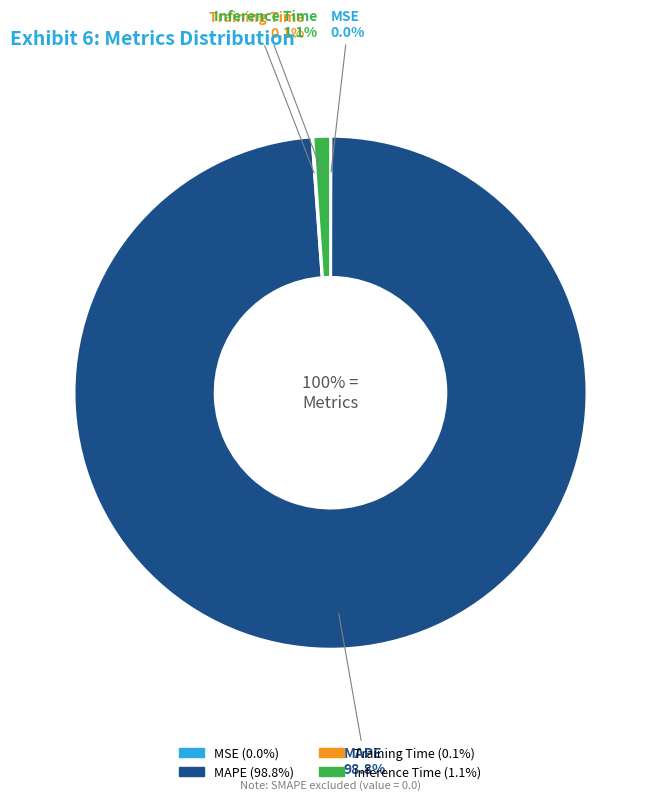

Is there any slice that represents more than half of the pie?

Yes